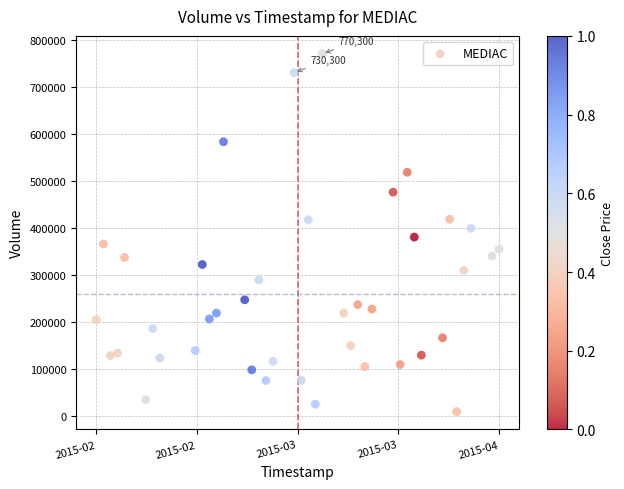

What is the range of X values (max minus min)?

4924800